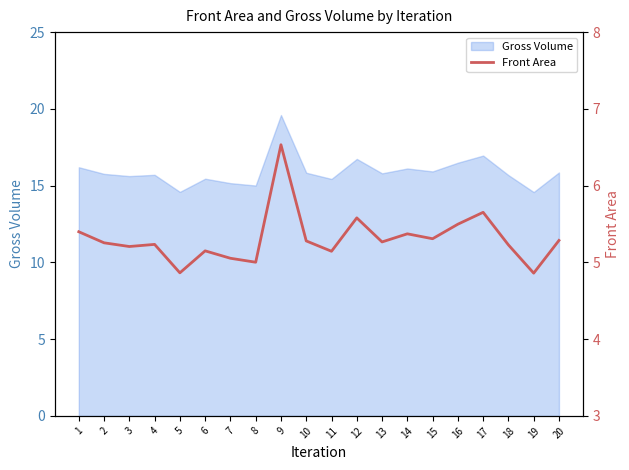

Is it true that the value at 16 is 5.5?

True